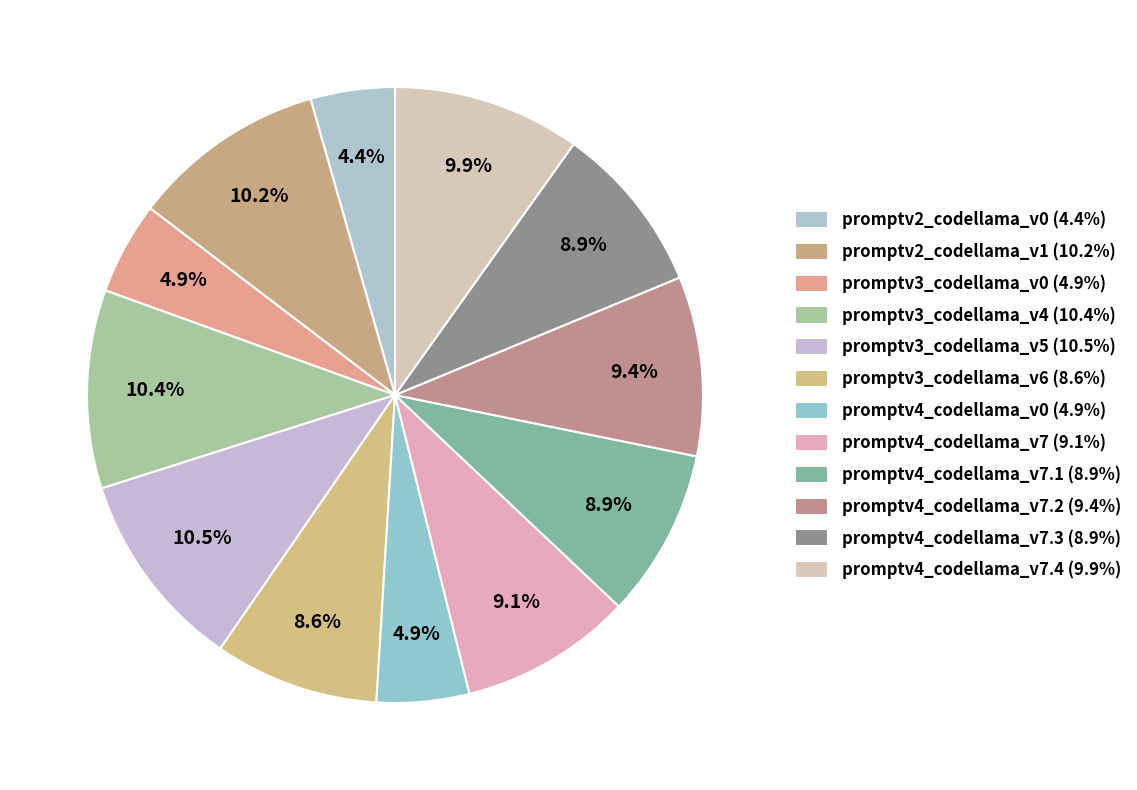

How many segments does this pie chart have?

12